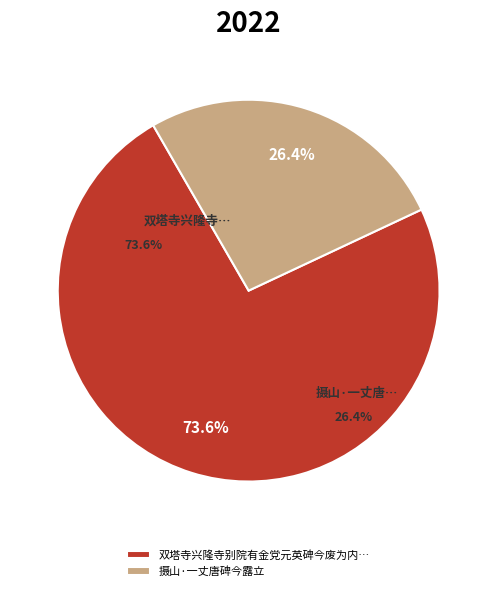

Which slice is the largest?

双塔寺兴隆寺别院有金党元英碑今废为内教场